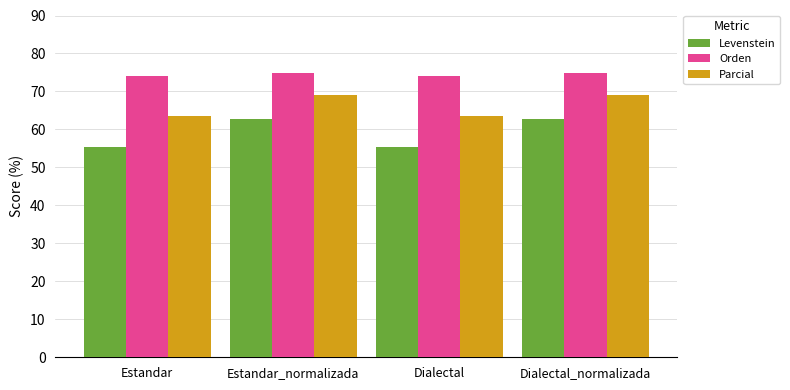

What is the total value across all series at Estandar_normalizada?

206.6